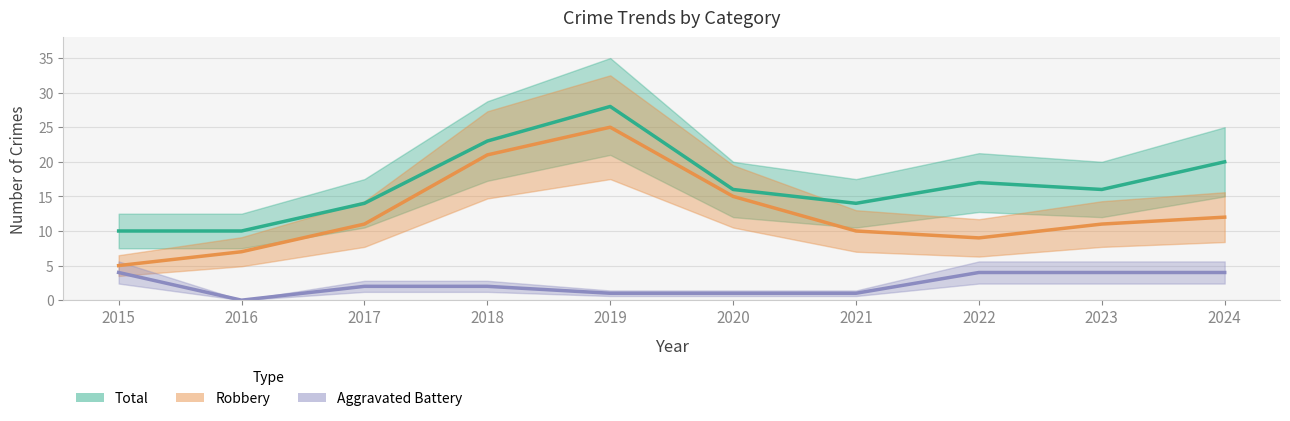

What is the average value of the Aggravated Battery series?

2